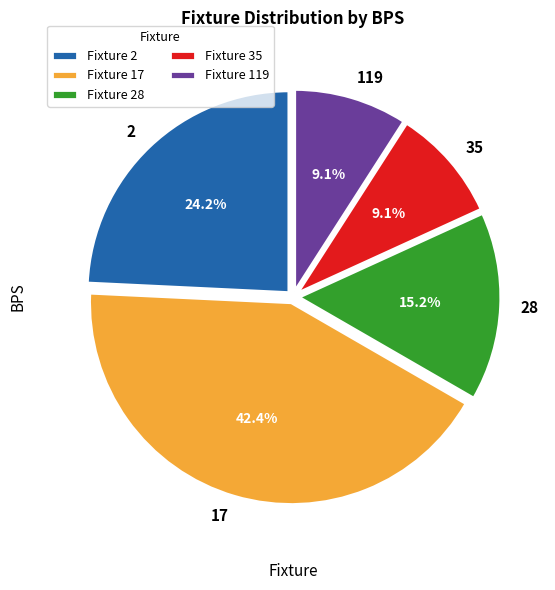

Is there a majority slice in this chart?

No